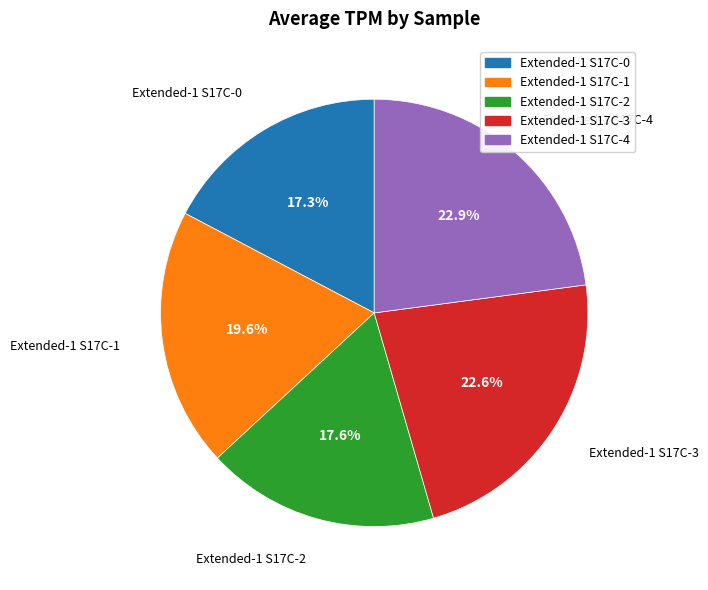

True or false: Extended-1 S17C-1 accounts for 33% of the total.

False